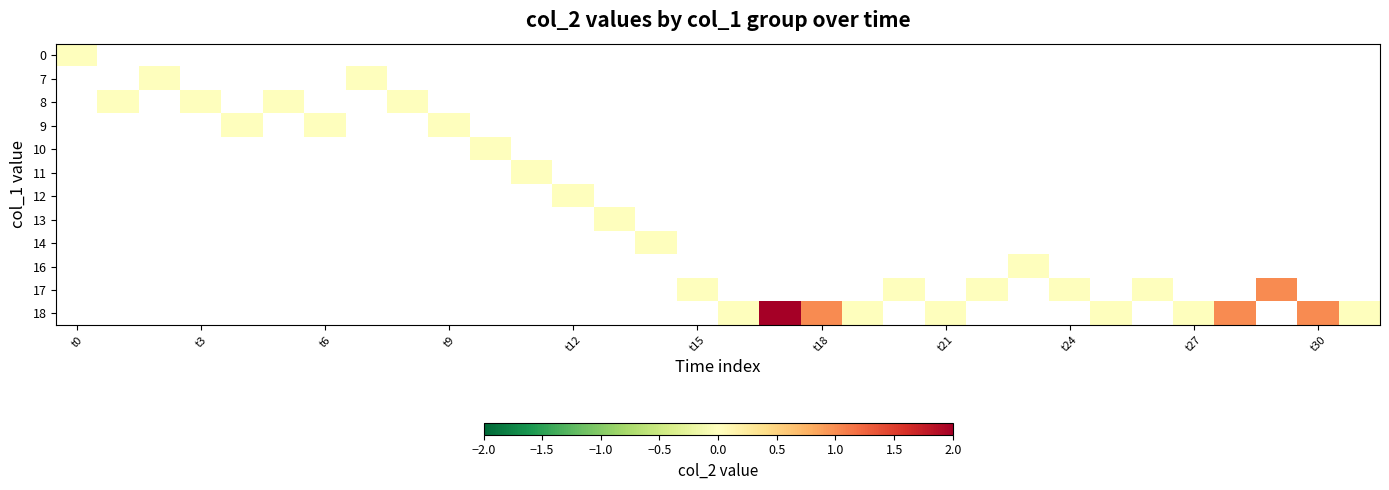

How many distinct data groups are displayed?

12